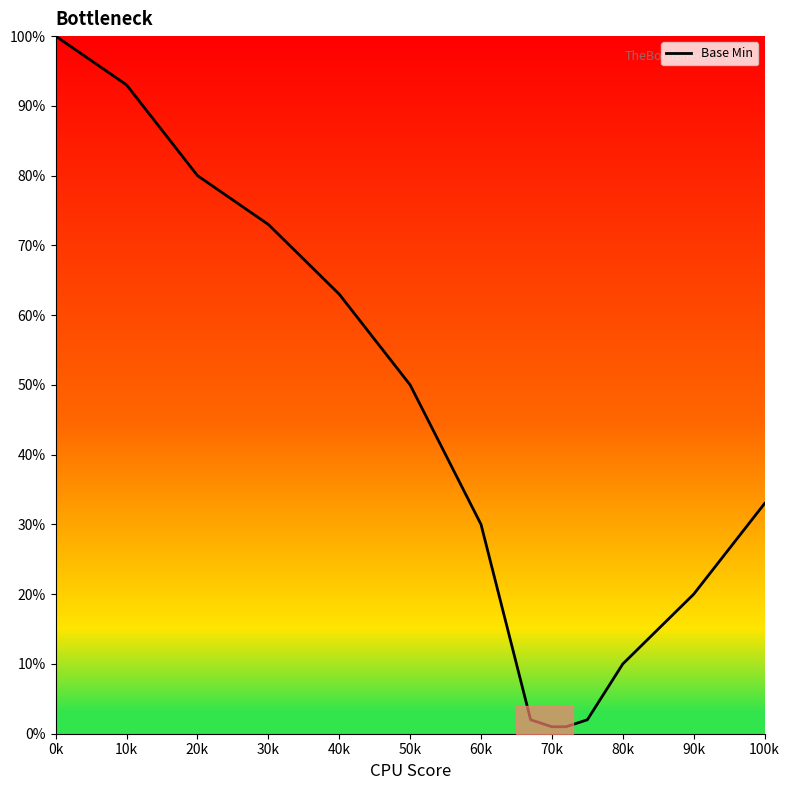

What is the greatest value displayed?

100